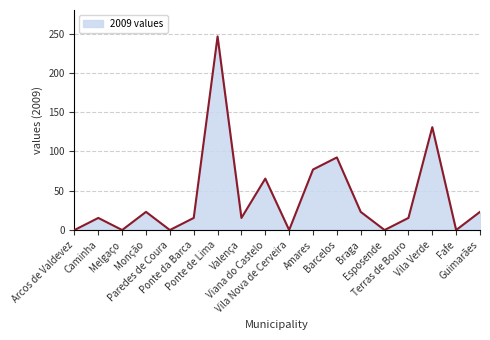

What position from the right is Valença?

11